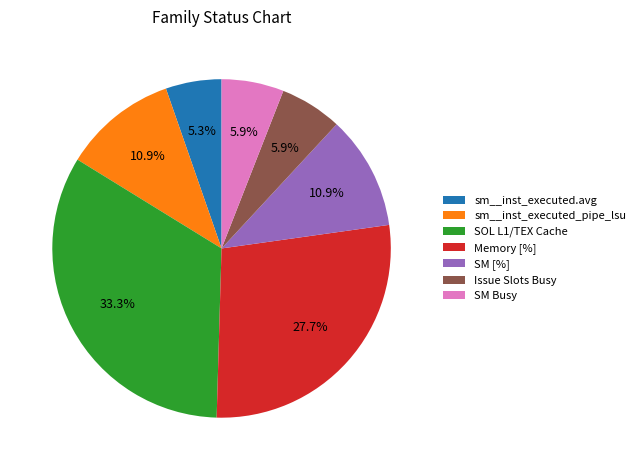

To the nearest percent, what portion does sm__inst_executed.avg represent?

5%